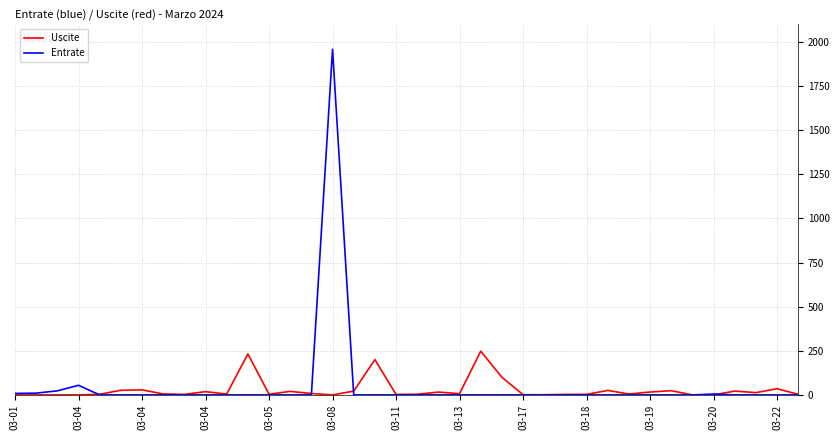

Which series has the largest range (max minus min)?

Entrate